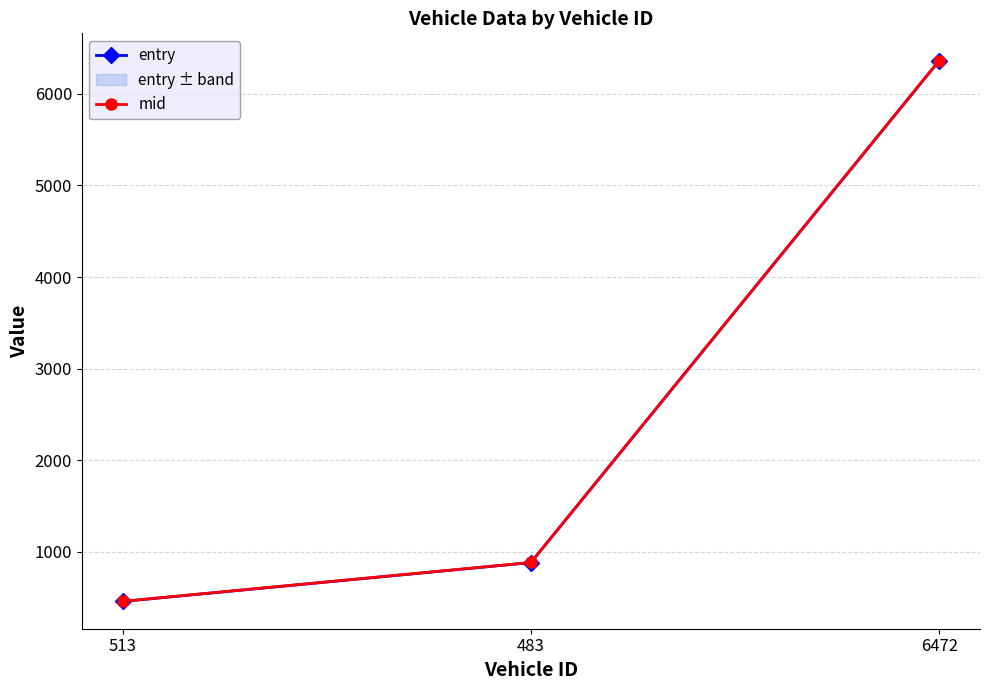

List the series in order of their overall mean, lowest first.

entry, mid